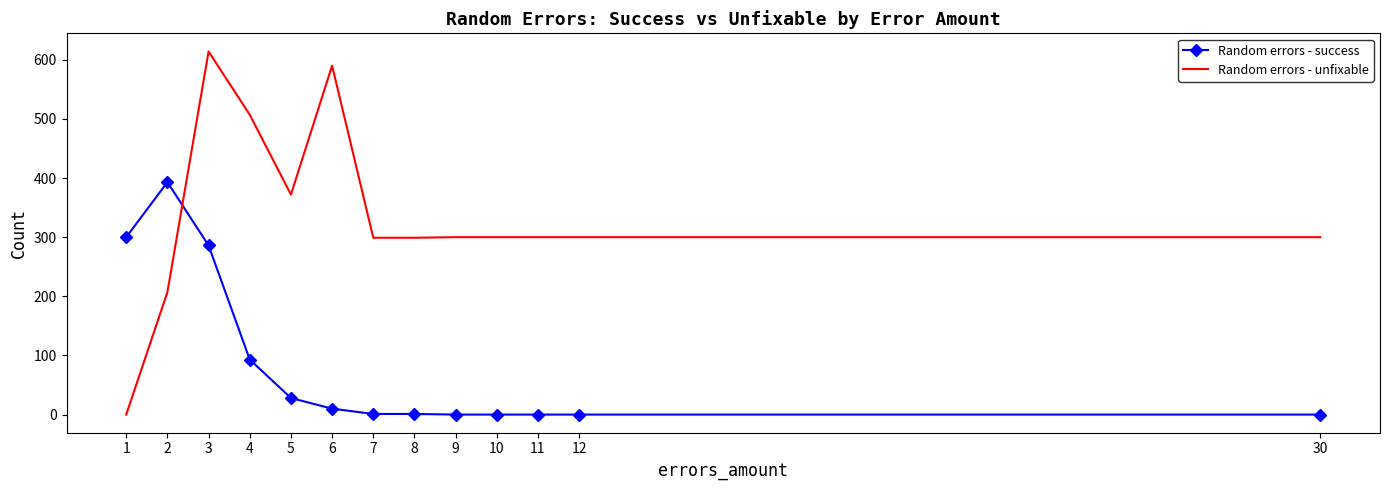

What is the maximum value for Random errors - unfixable?

614